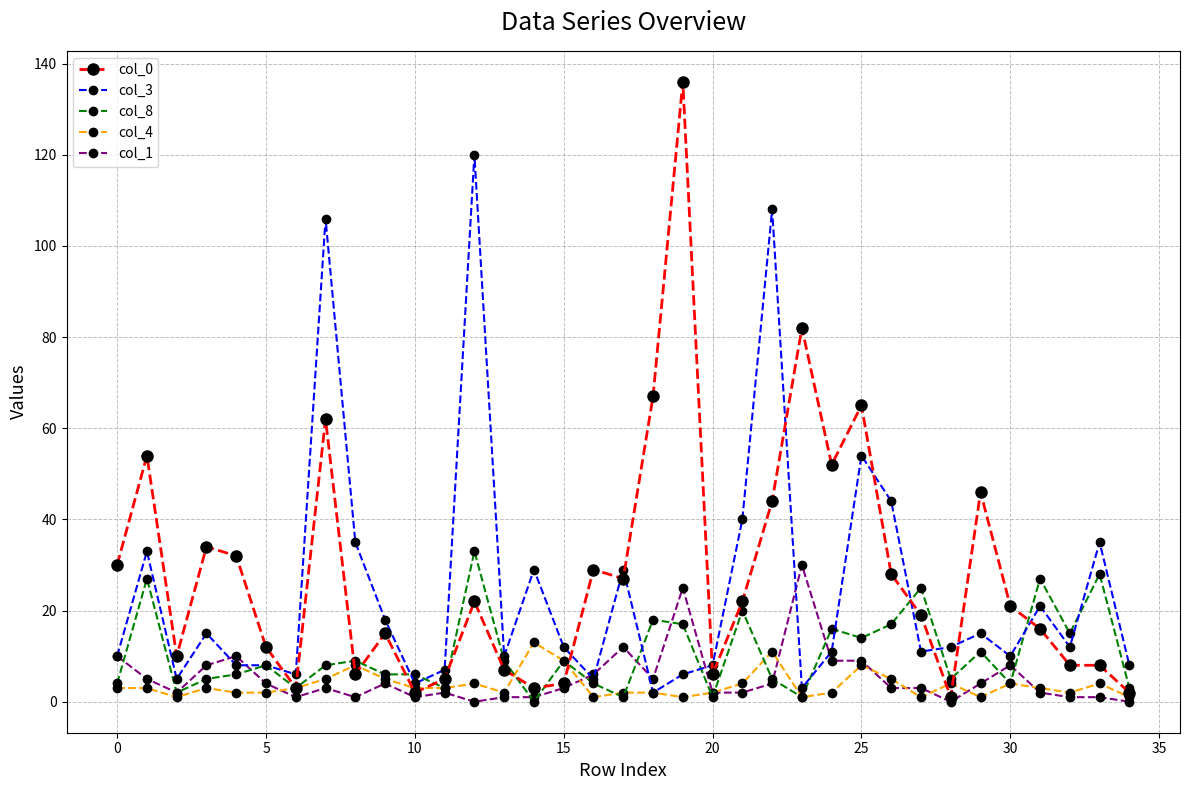

Which series has the widest spread of values?

col_0